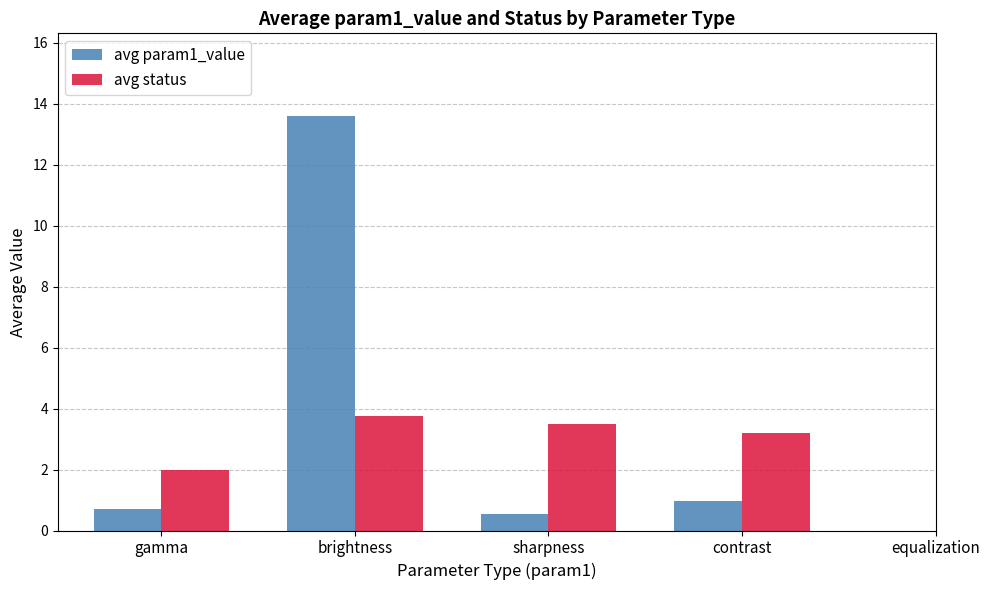

Read the avg status value at contrast.

3.2